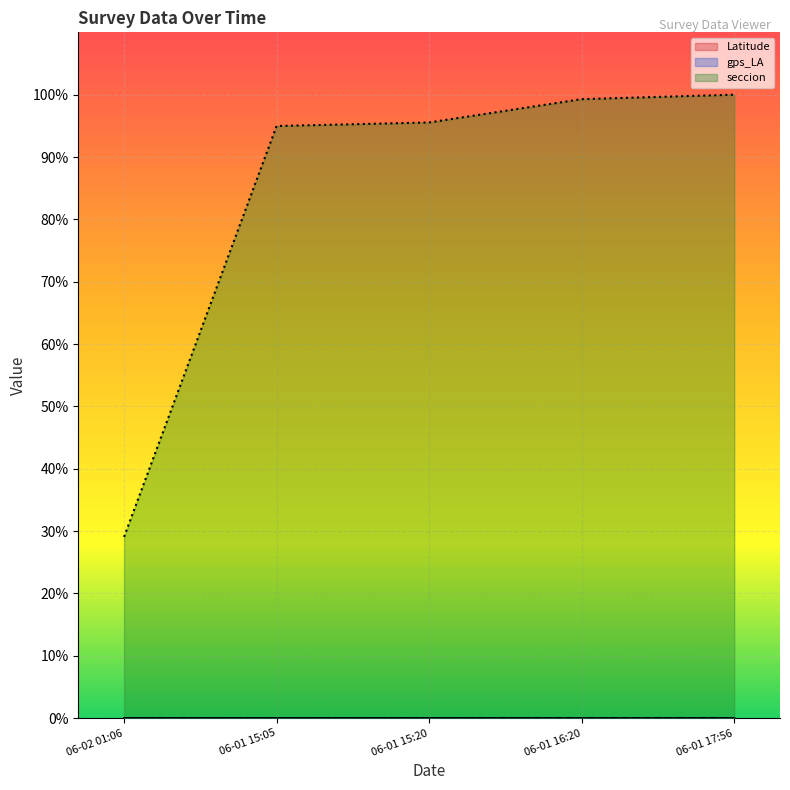

True or false: seccion (line) and gps_LA (line) cross at least once.

False